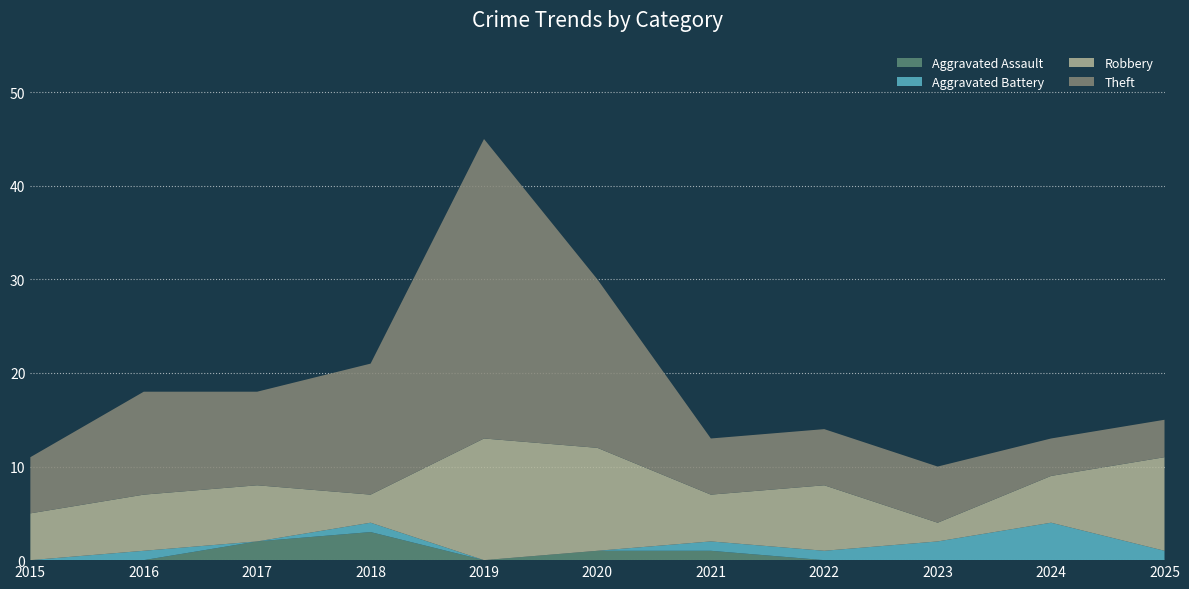

Reading left to right, extract all data points from this chart.

Aggravated Assault: 2015=0	2016=0	2017=2	2018=3	2019=0	2020=1	2021=1	2022=0	2023=0	2024=0	2025=0
Aggravated Battery: 2015=0	2016=1	2017=0	2018=1	2019=0	2020=0	2021=1	2022=1	2023=2	2024=4	2025=1
Robbery: 2015=5	2016=6	2017=6	2018=3	2019=13	2020=11	2021=5	2022=7	2023=2	2024=5	2025=10
Theft: 2015=6	2016=11	2017=10	2018=14	2019=32	2020=18	2021=6	2022=6	2023=6	2024=4	2025=4